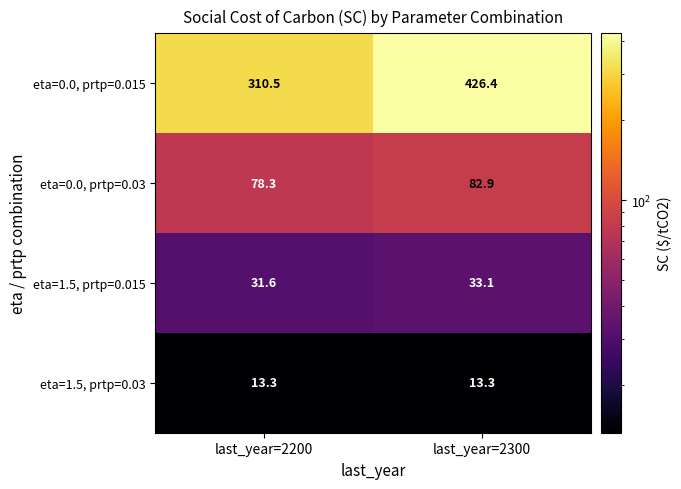

Reading left to right, list all the values displayed in this chart.

eta=0.0, prtp=0.015: 310.5	426.4
eta=0.0, prtp=0.03: 78.3	82.9
eta=1.5, prtp=0.015: 31.6	33.1
eta=1.5, prtp=0.03: 13.3	13.3